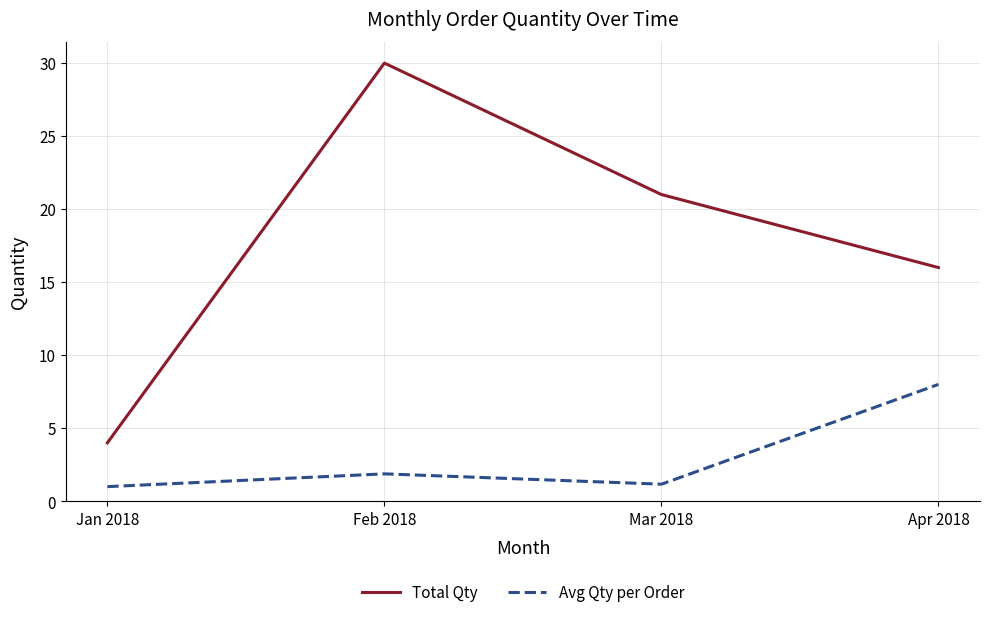

Where is the first local minimum for Avg Qty per Order?

Mar 2018